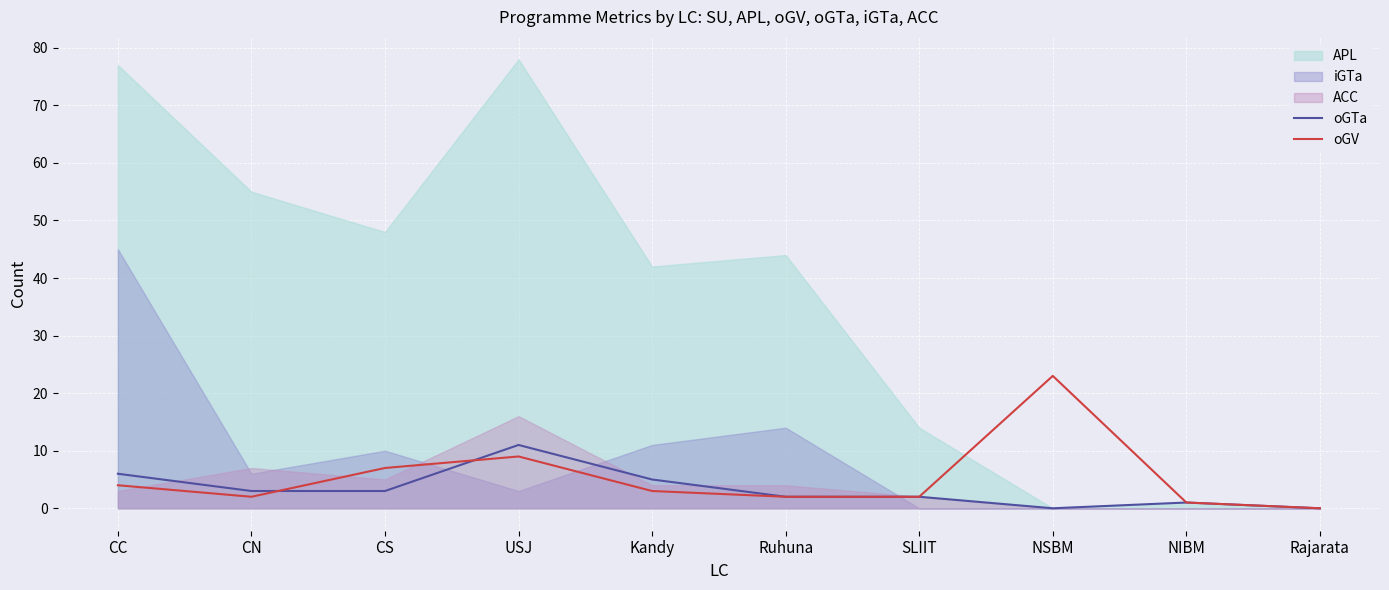

The oGV series shows 2 at SLIIT. True or false?

True